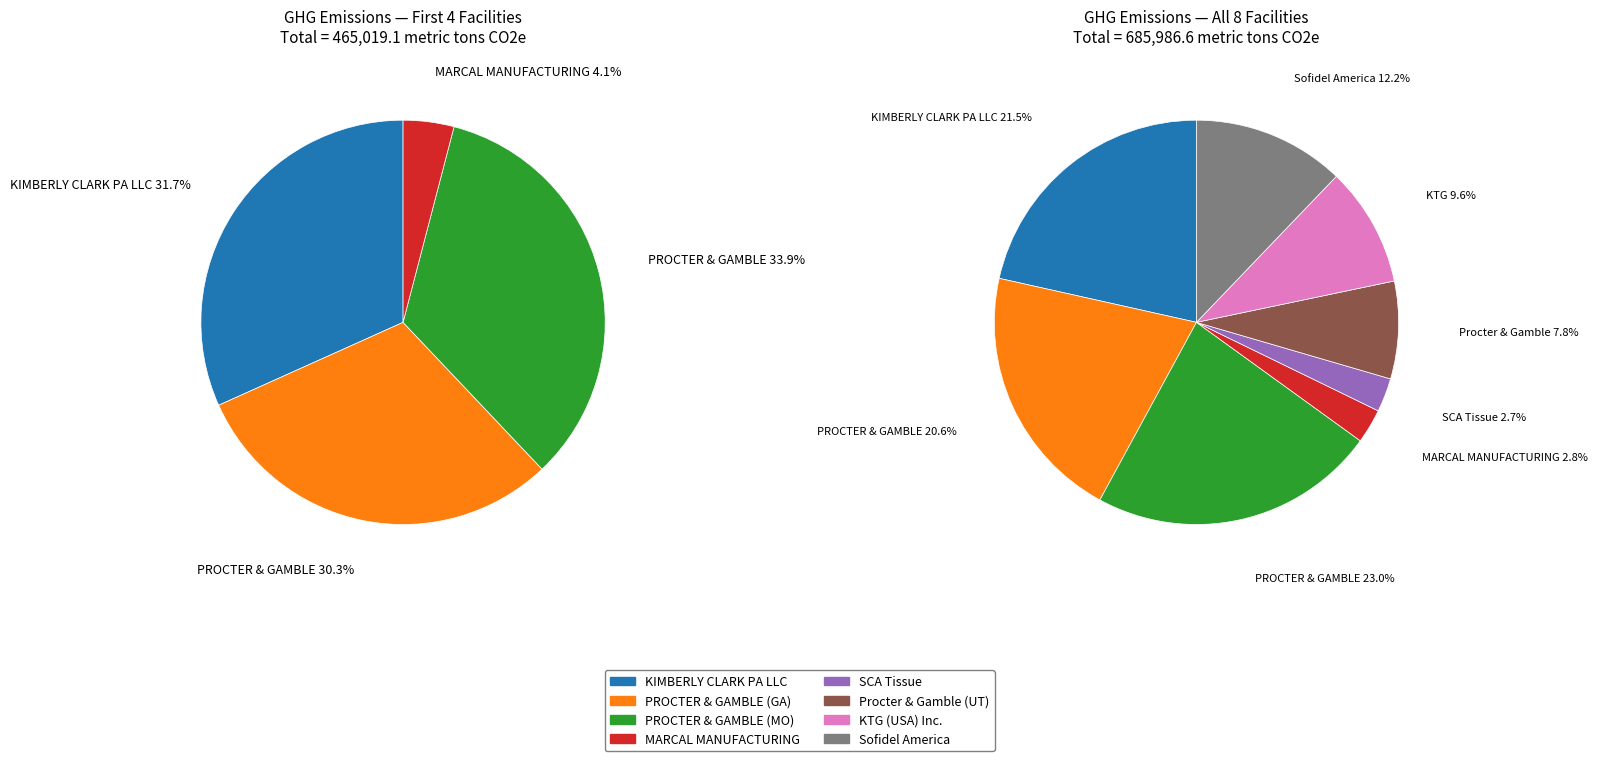

Does any single category account for the majority?

No